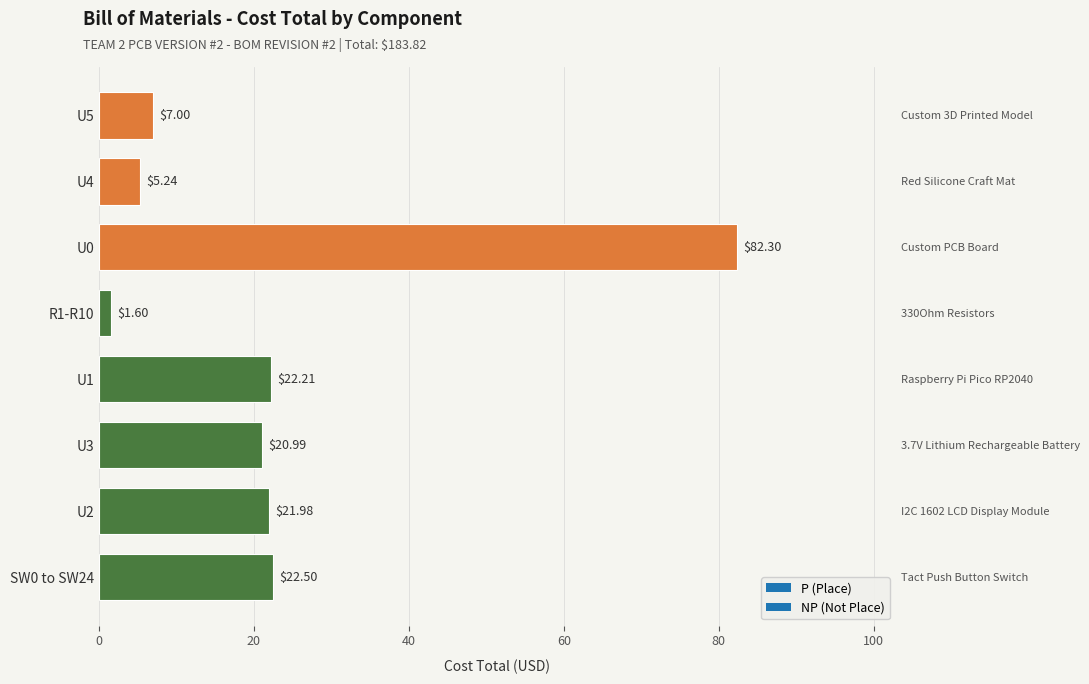

What is the ratio of the value at U5 to the value at SW0 to SW24?

0.3